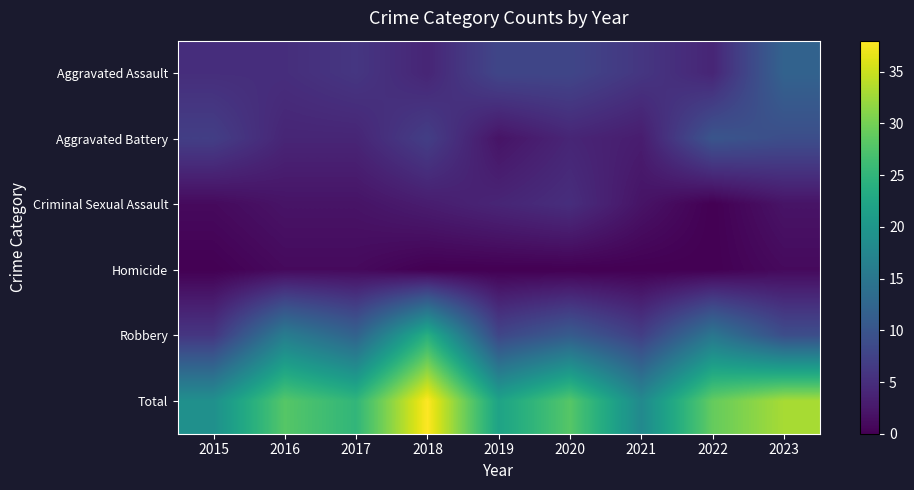

Which category has the highest value across all series?

2018